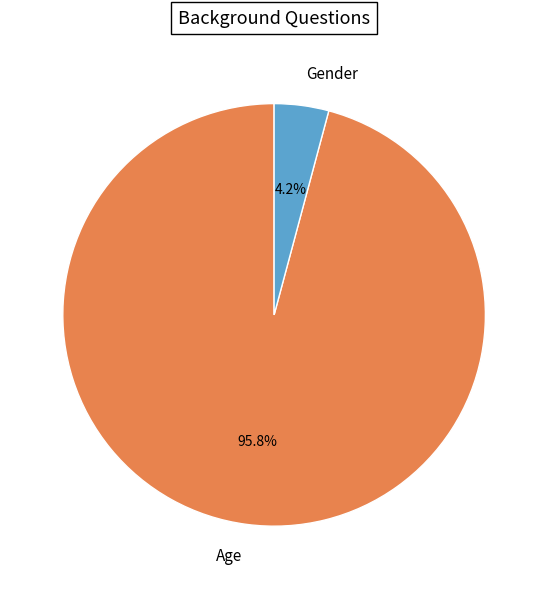

Combined, what portion of the pie is Age and Gender?

100.0%